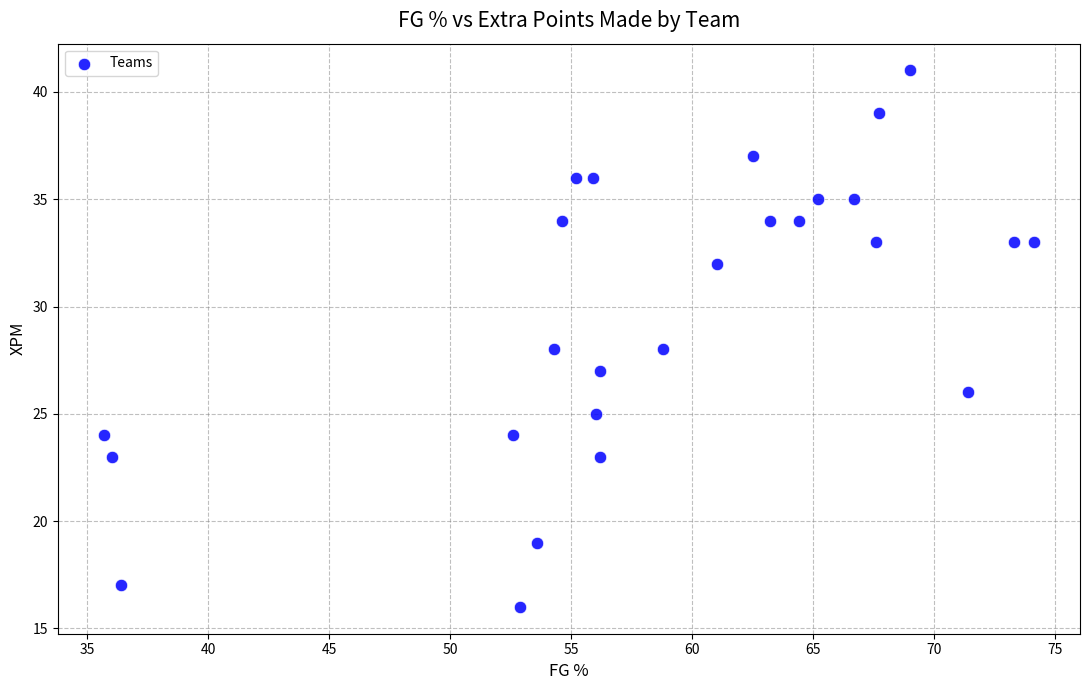

What is the range of Y values (max minus min)?

25